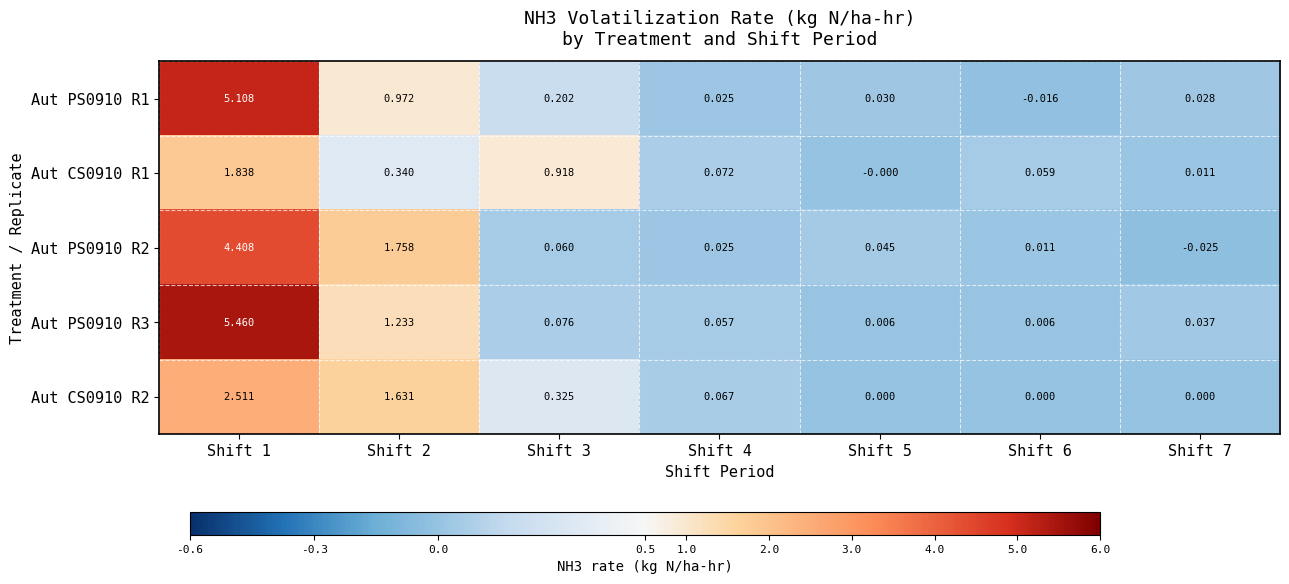

Which series has the largest range (max minus min)?

Aut PS0910 R3